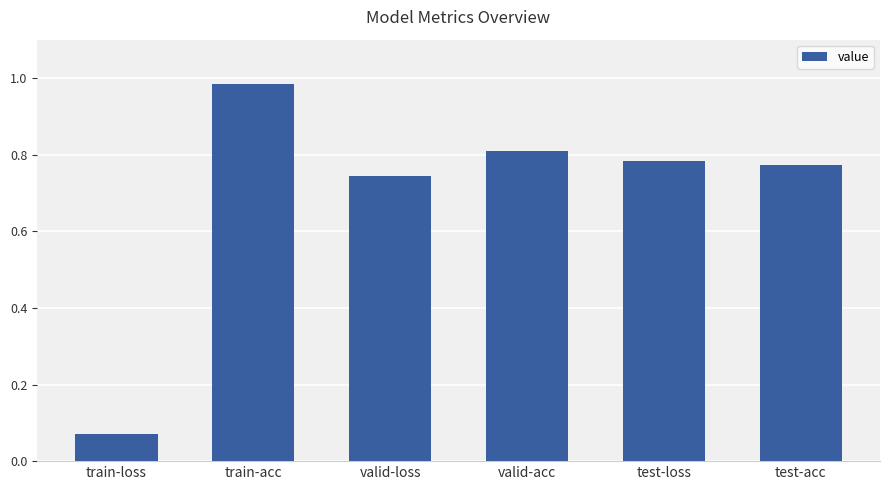

Which category has the lowest value across all series?

train-loss